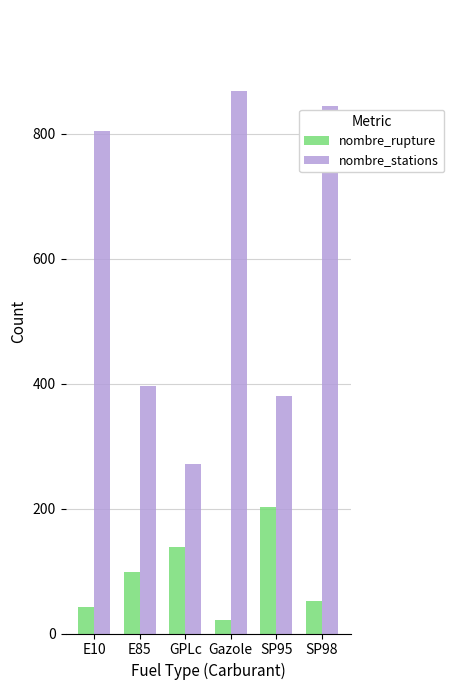

What is the total value across all series at GPLc?

410